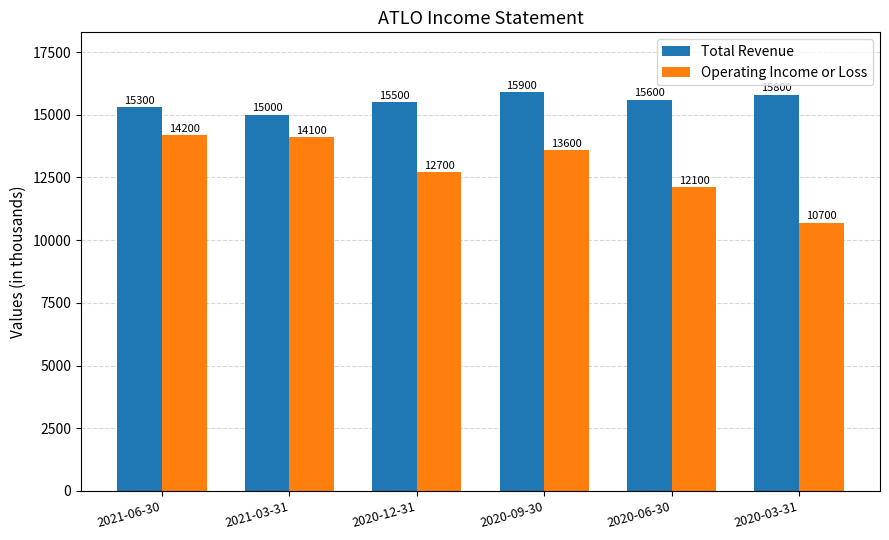

What is the difference between the maximum and minimum values in the Total Revenue series?

900